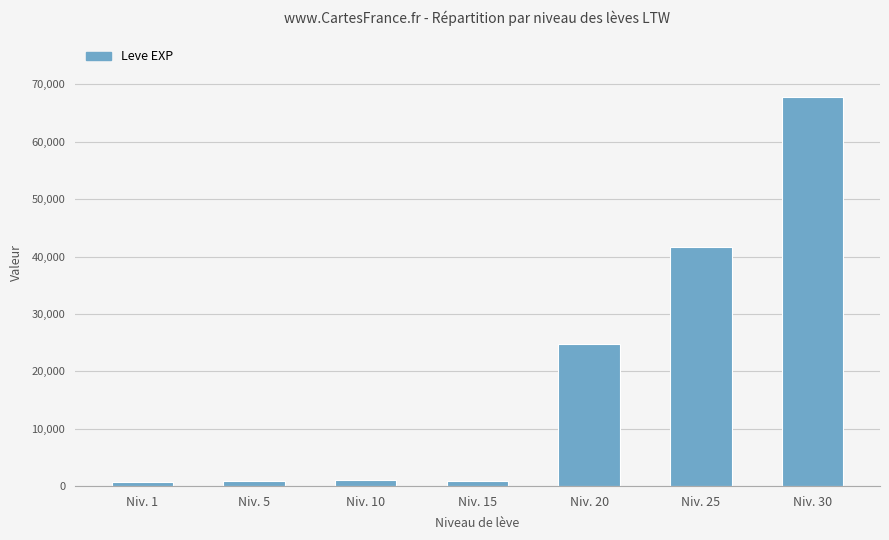

The value at Niv. 25 is 25629. True or false?

False